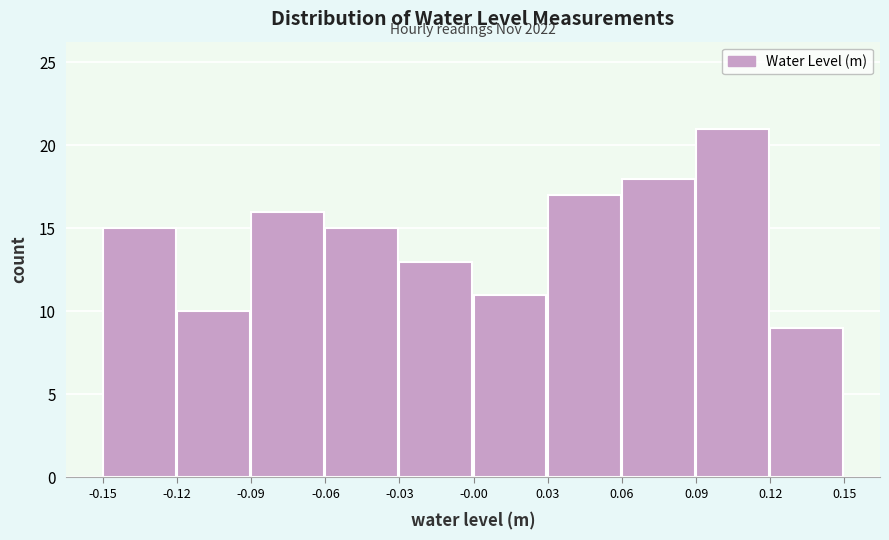

Reading left to right, what are all the values shown in this chart?

15	10	16	15	13	11	17	18	21	9